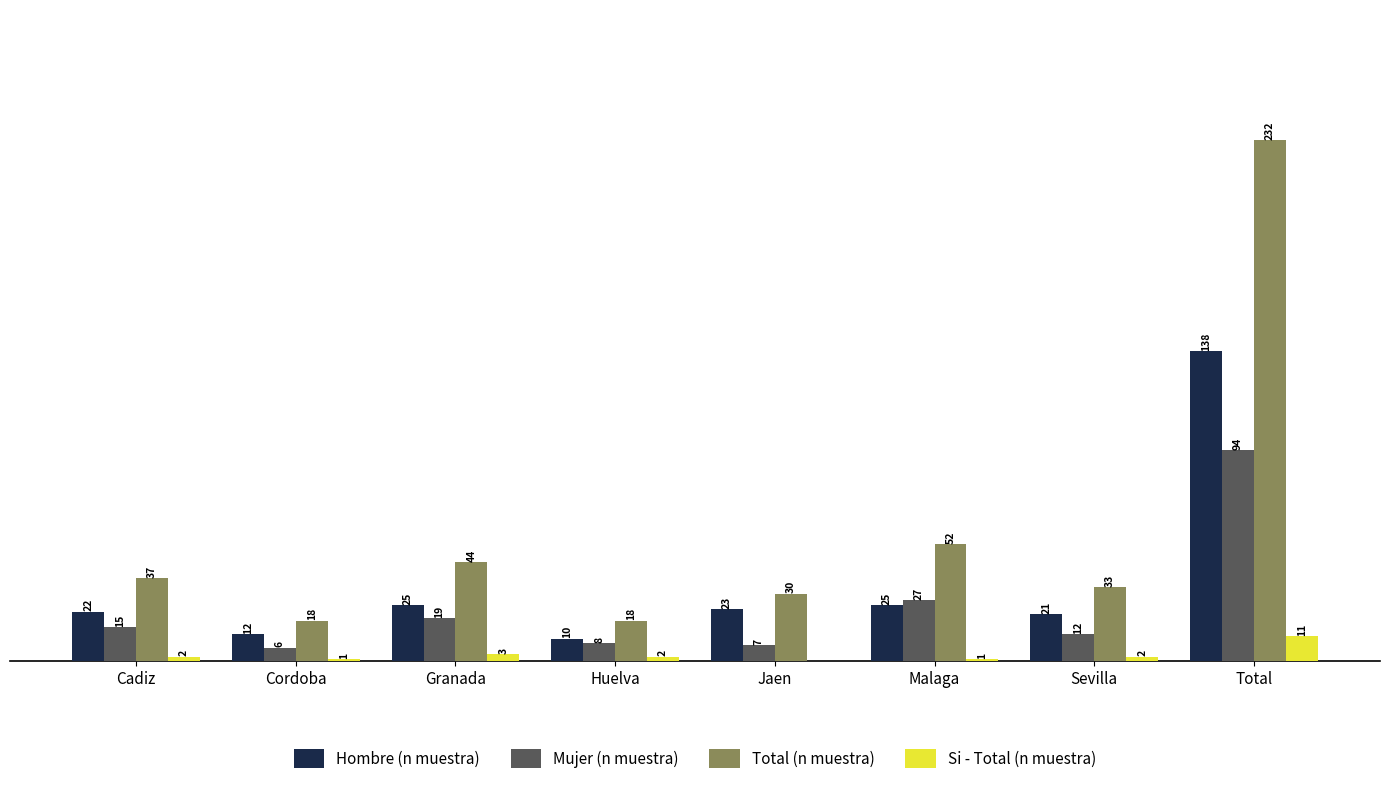

Which series changed the most between Cordoba and Total?

Total (n muestra)